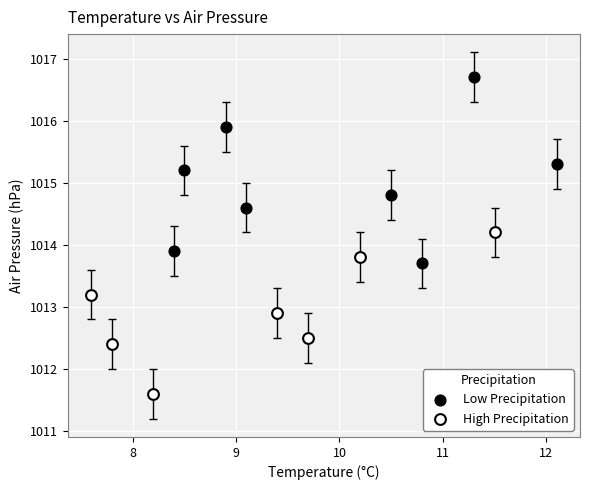

Which series reaches the minimum Y coordinate?

High Precipitation